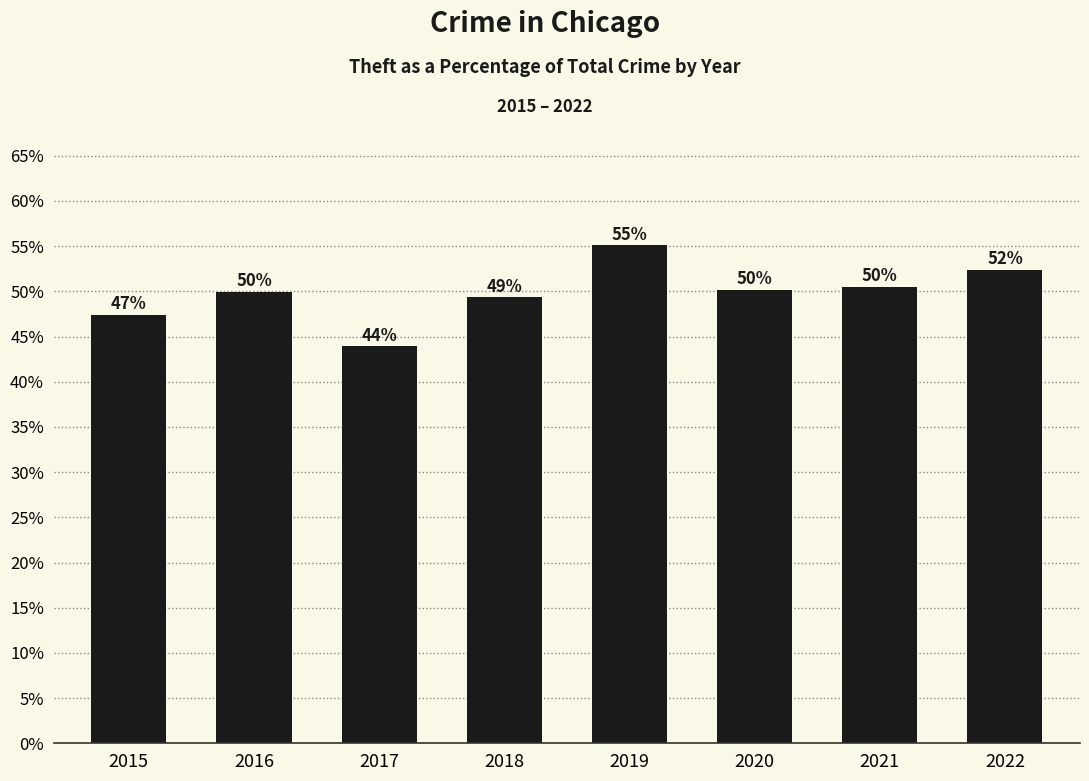

The value at 2021 is 0.5. True or false?

True